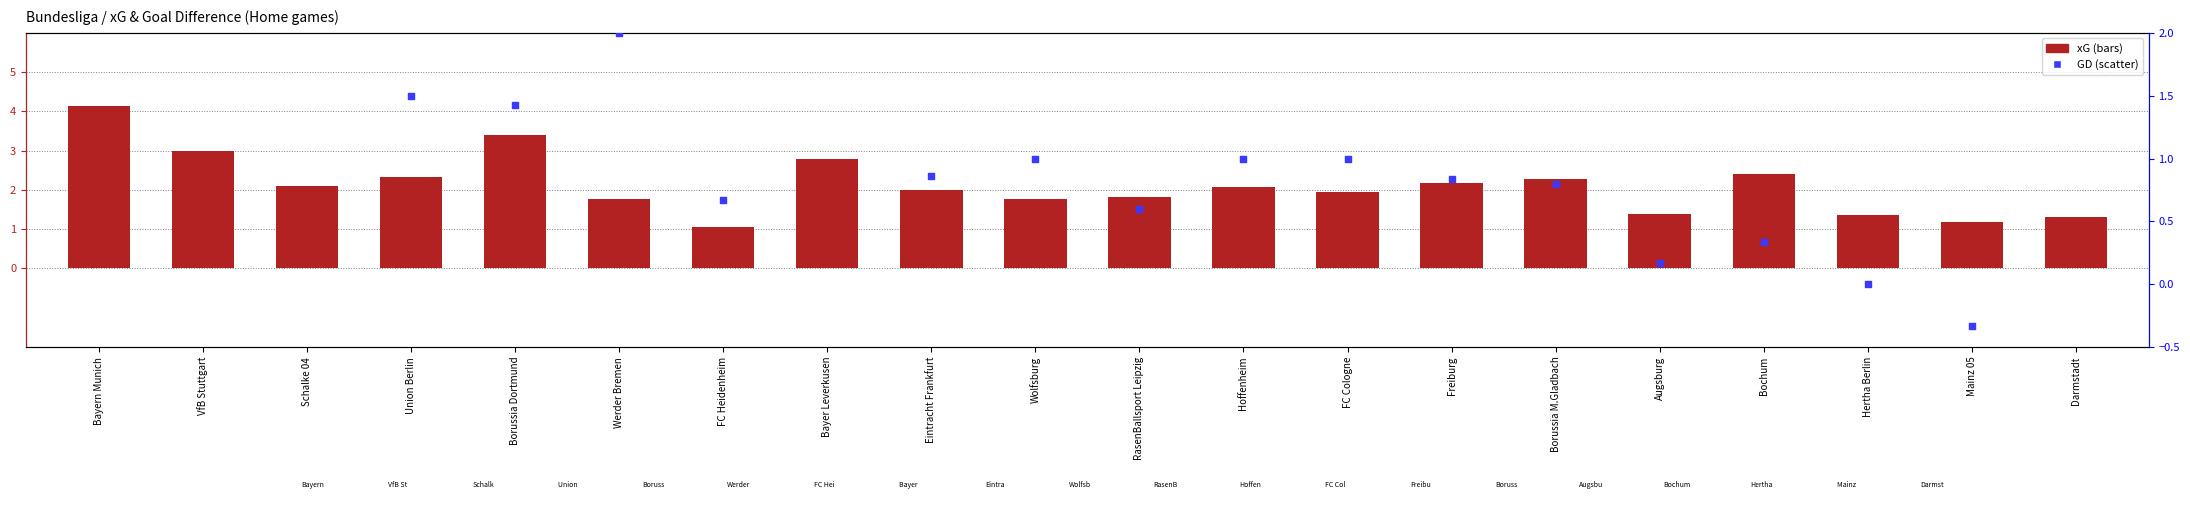

Which series has the largest total across all categories?

xG